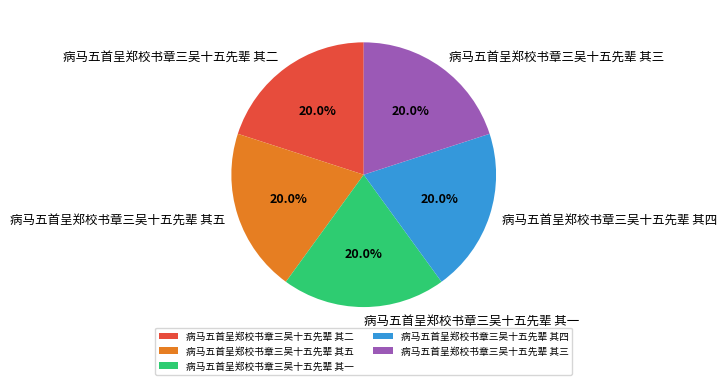

The 病马五首呈郑校书章三吴十五先辈 其三 slice represents 14% of the pie. True or false?

False